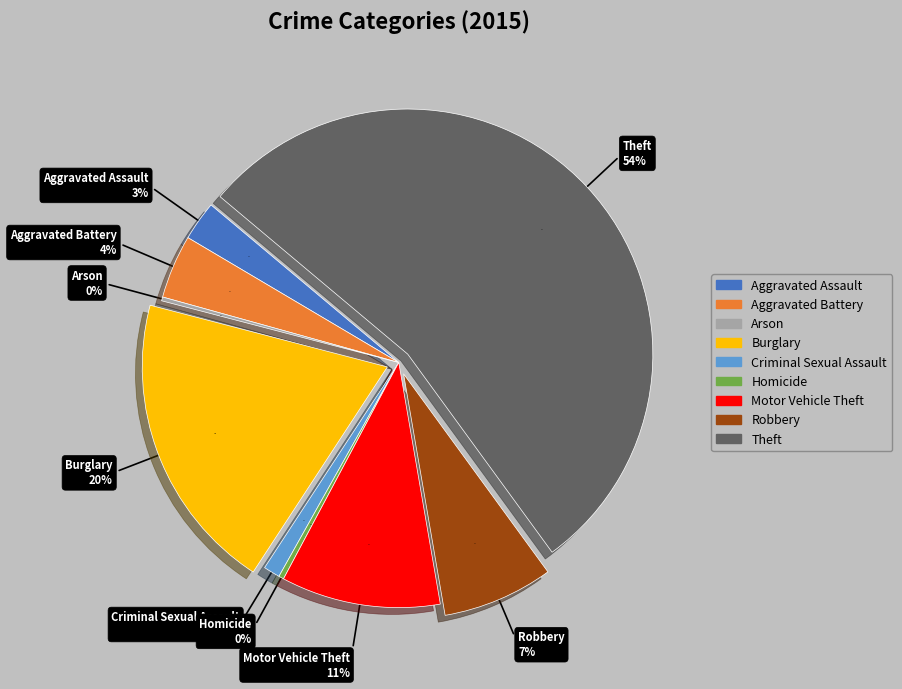

What is the smallest slice in the pie chart?

Arson